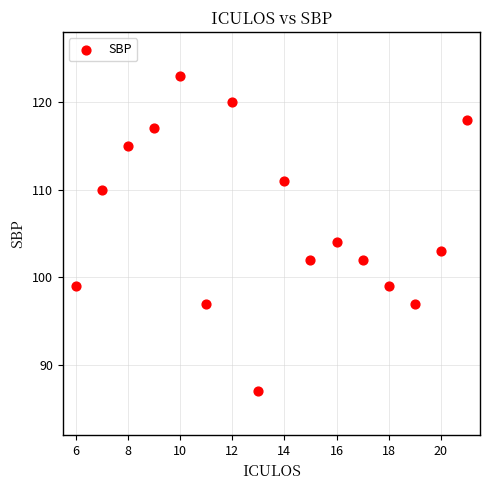

What Y value in the scatter plot is closest to 105?

104